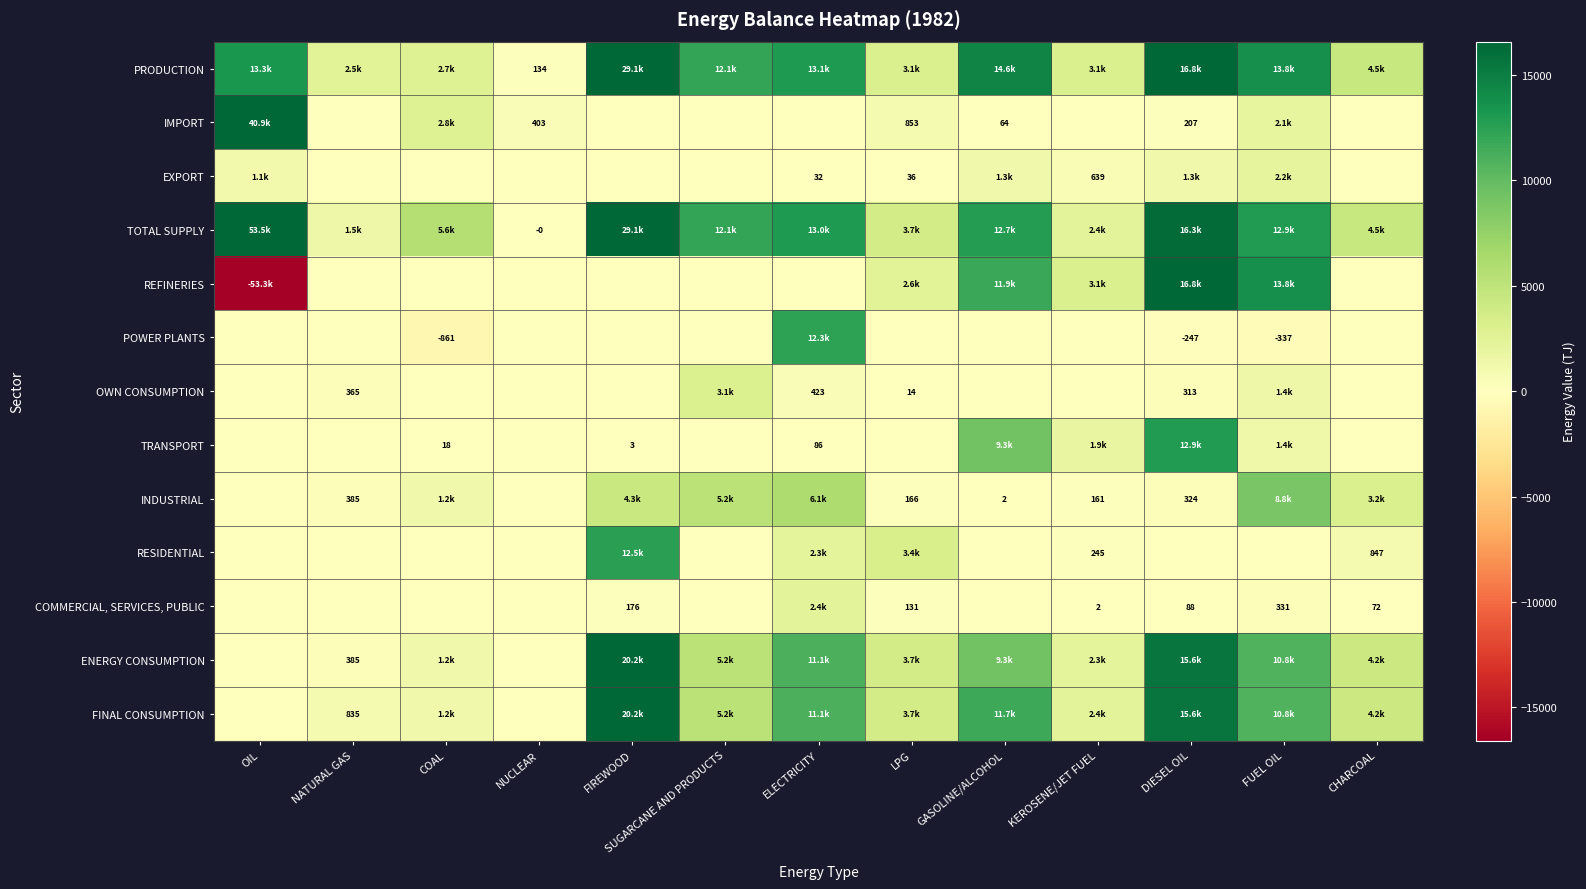

Which series has the largest range (max minus min)?

REFINERIES